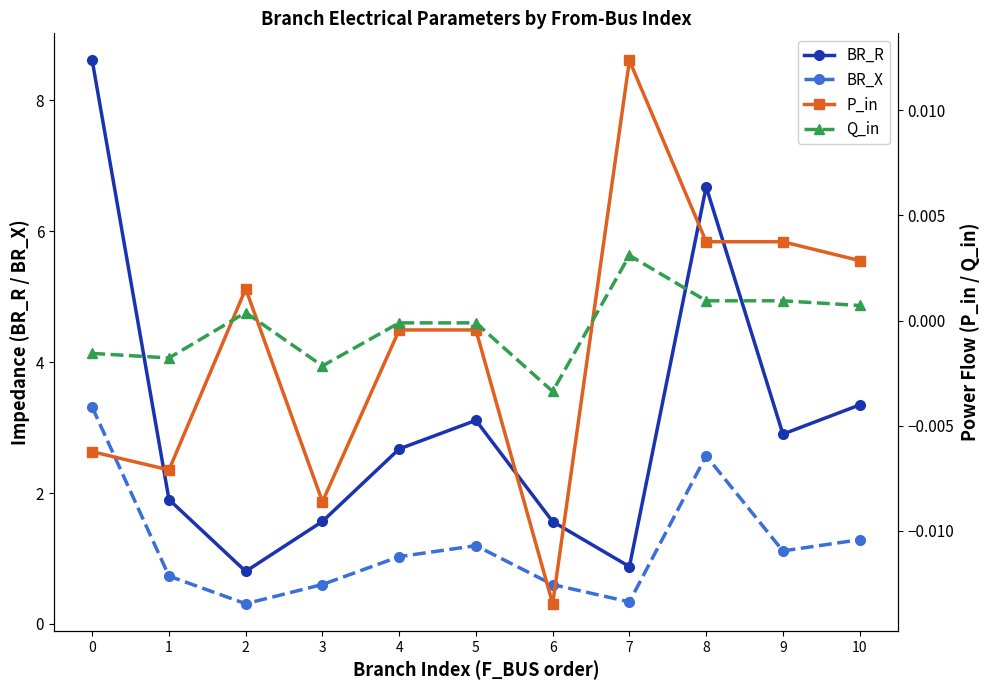

How many distinct data groups are displayed?

4